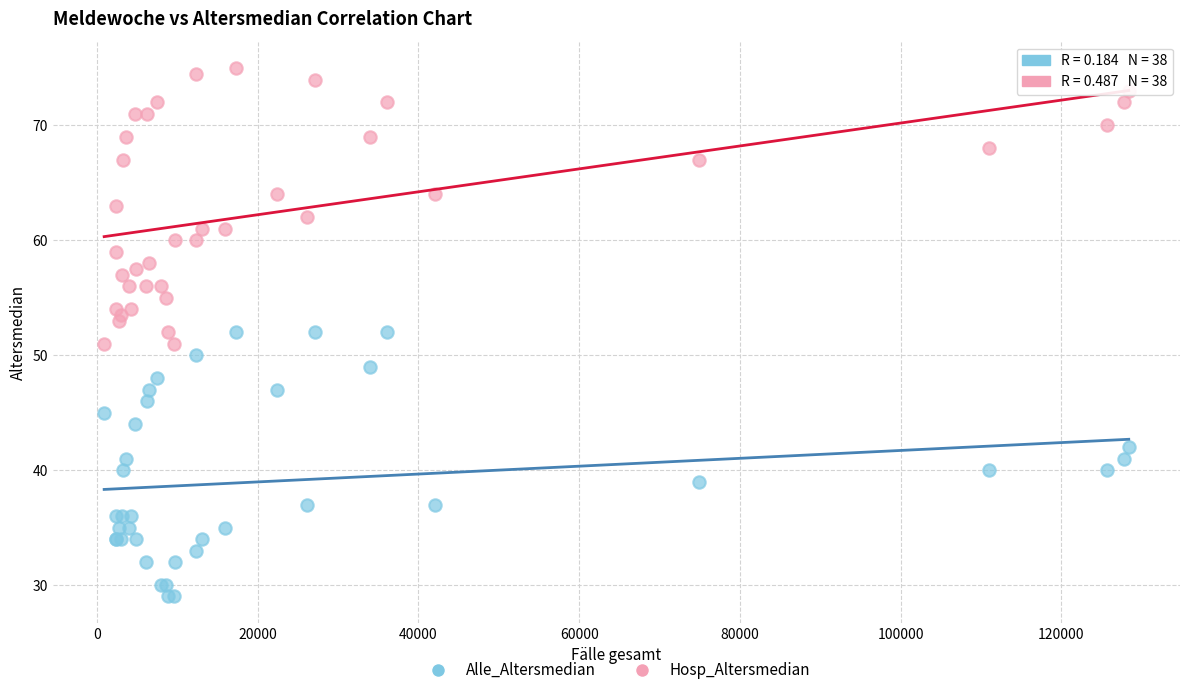

Which series contains the lowest Y value?

Alle_Altersmedian